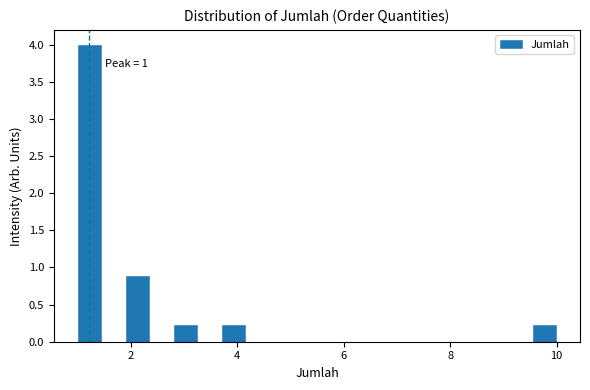

Read against the x-axis, roughly where is the centre of the tallest bar?

1.2